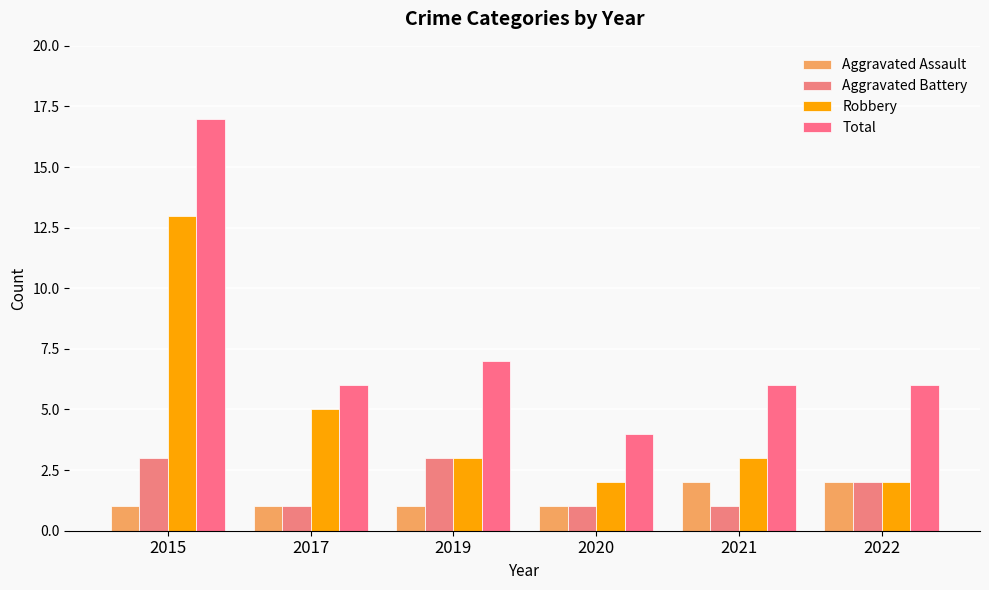

Which series changed the most between 2015 and 2021?

Total